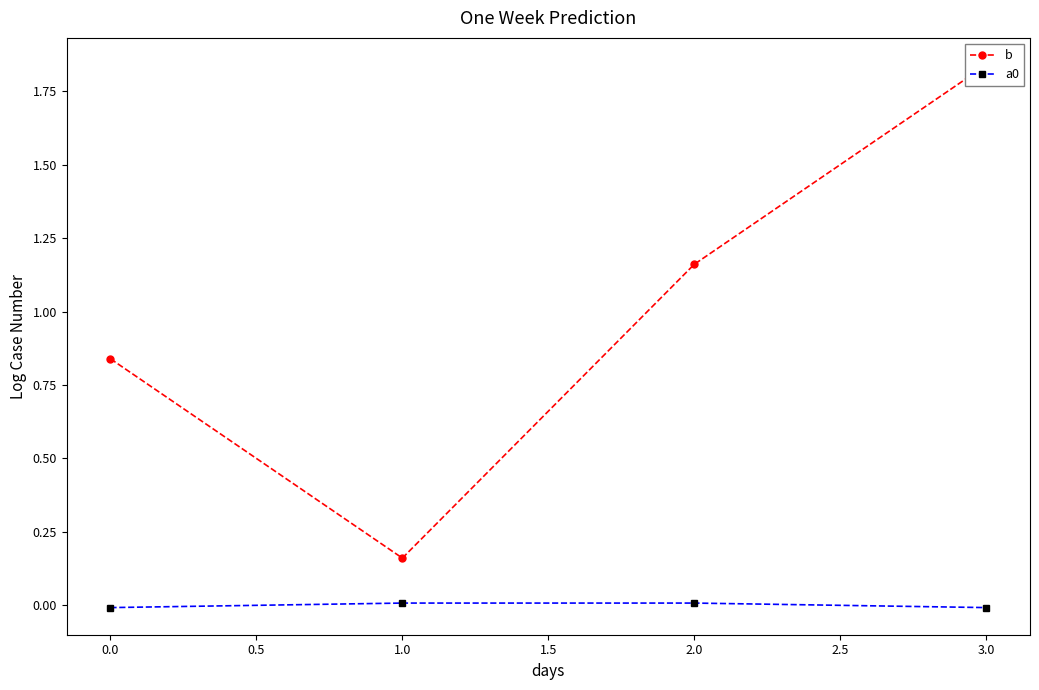

How many lines are shown in the chart?

2